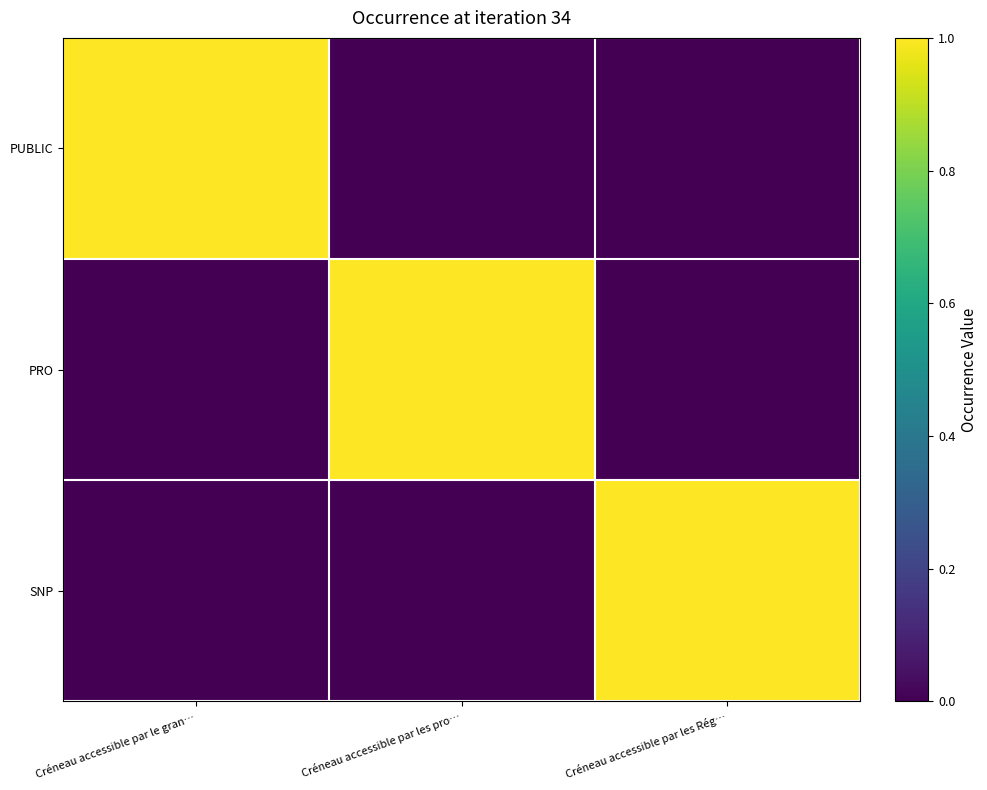

What is the maximum value shown in the chart?

1